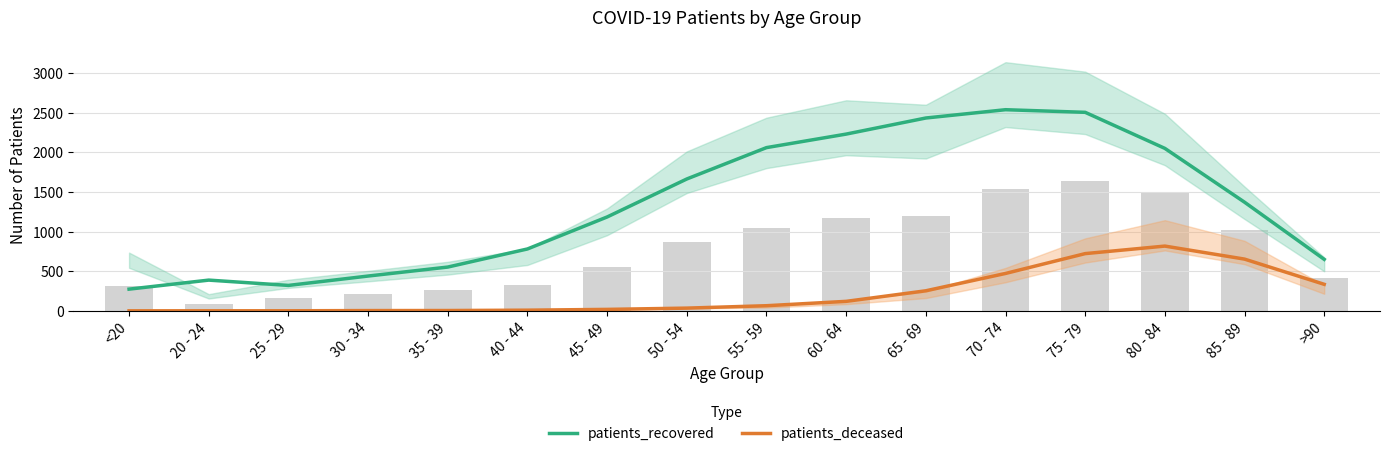

What is the sum of all patients_recovered values?

21452.7